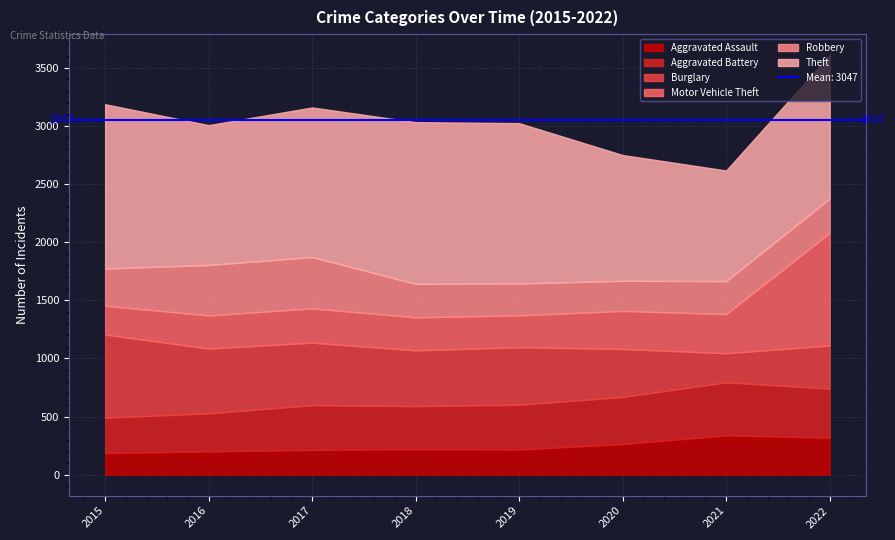

How many interior local valleys does the Robbery series have?

1